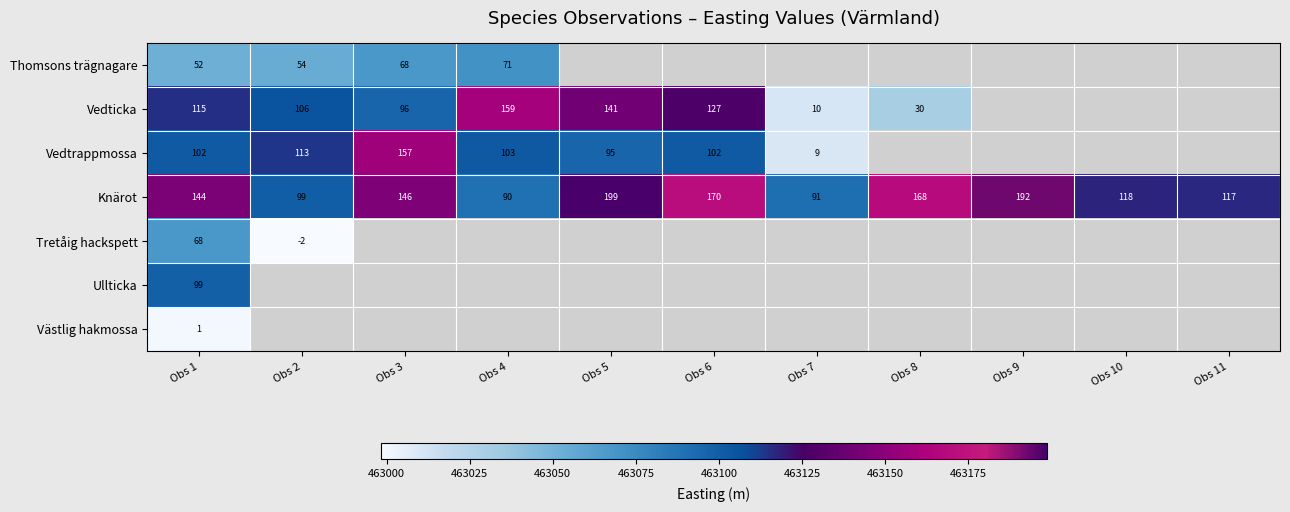

What is the difference between the maximum and minimum values in the Knärot series?

108.8